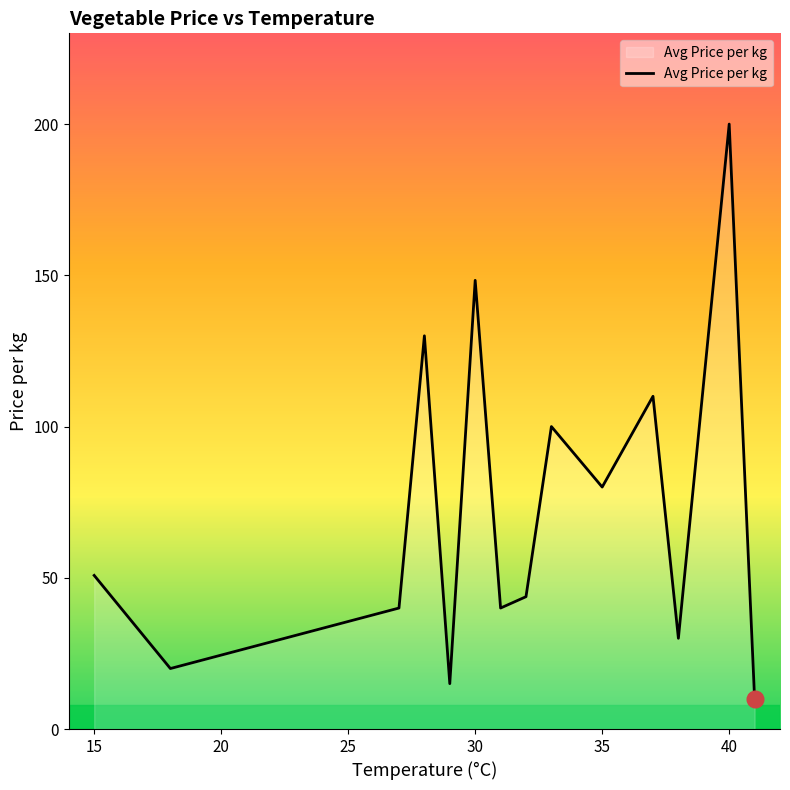

What is the smallest value displayed?

10.0